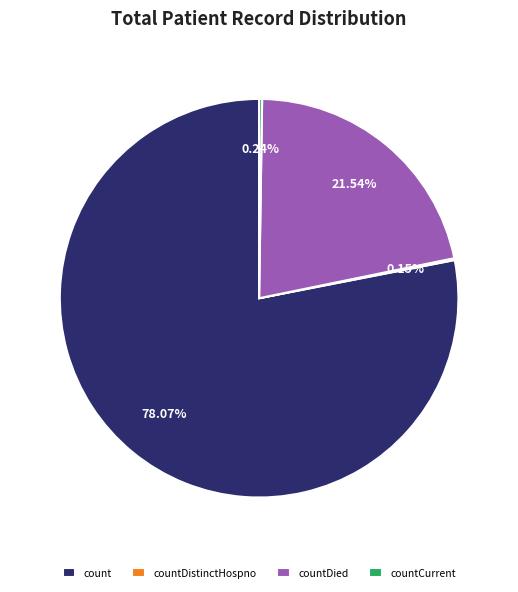

Which category accounts for the majority?

count